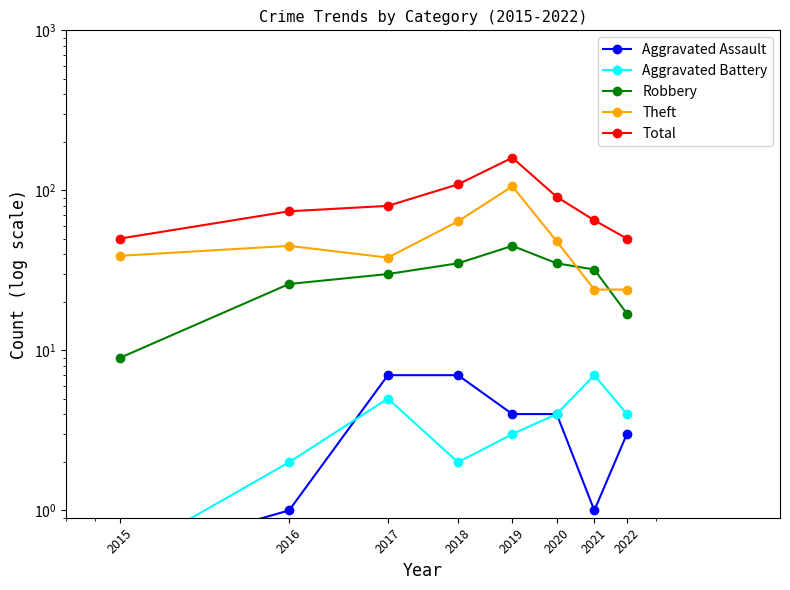

Which category has the lowest value across all series?

2015